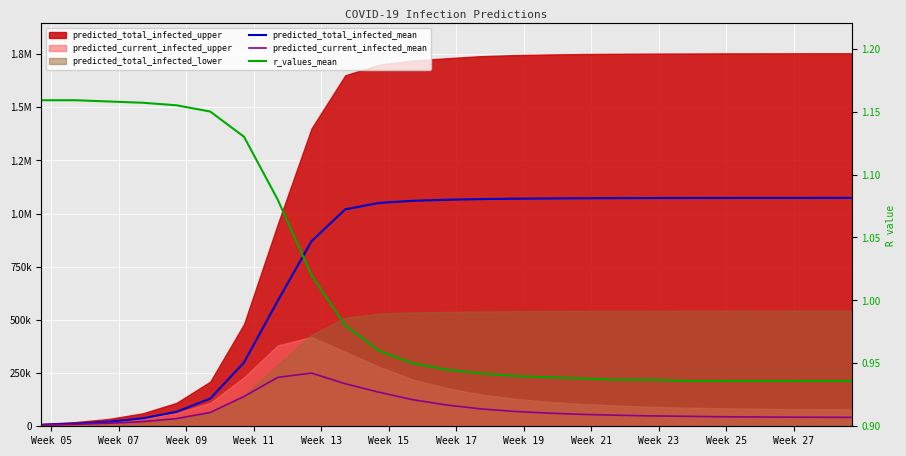

Count the number of categories in the chart.

25